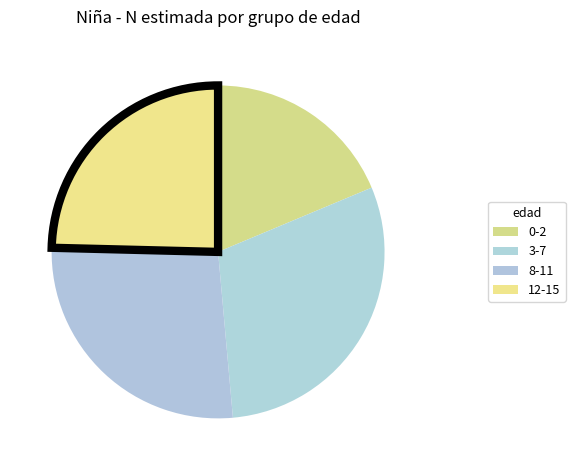

Count the number of slices in the pie.

4